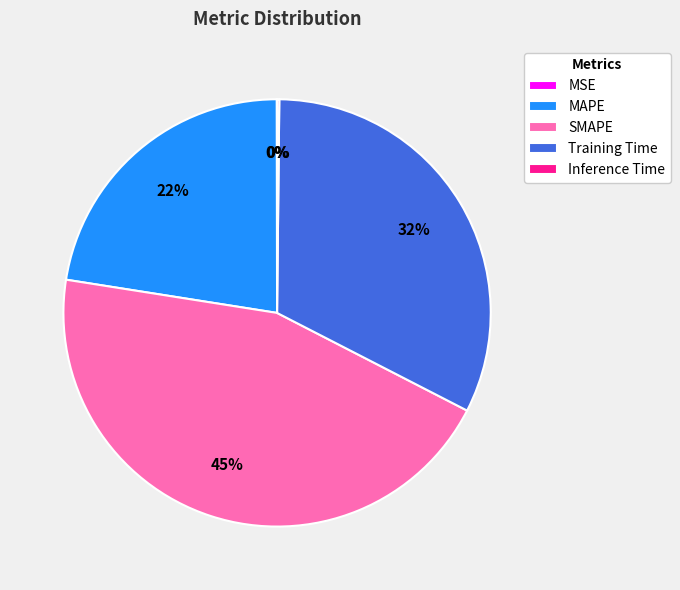

Which category has the biggest portion of the pie?

SMAPE